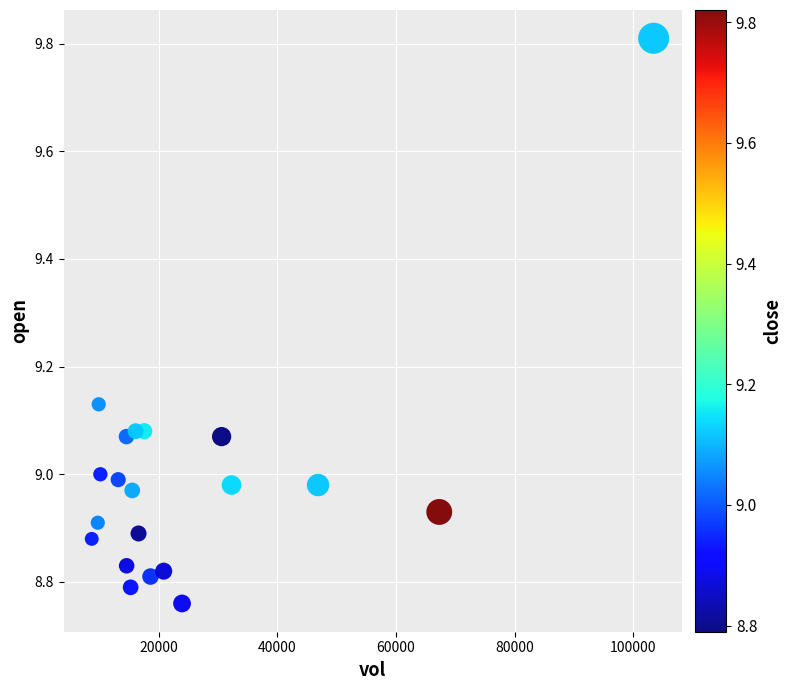

What is the range of X values (max minus min)?

94696.8